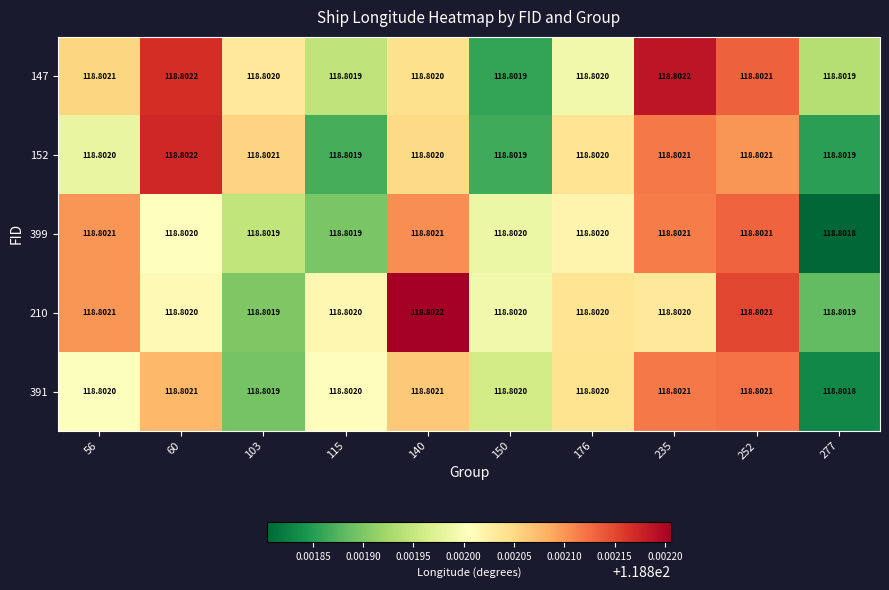

Is the value of 152 at 140 greater than the value of 391 at 252?

No